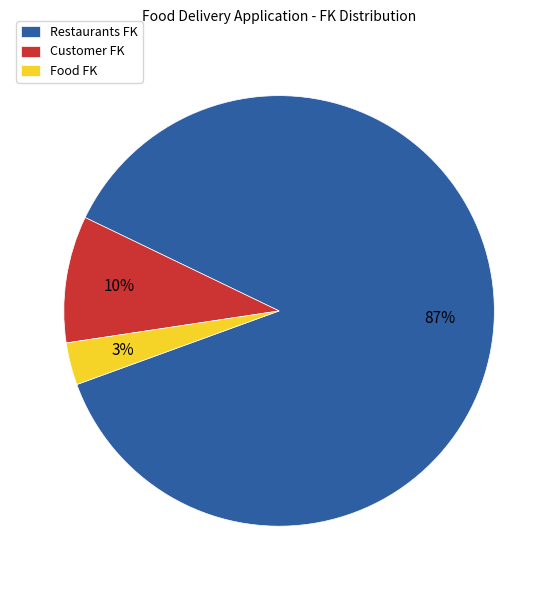

What is the ratio of the value at Food FK to the value at Customer FK?

0.3